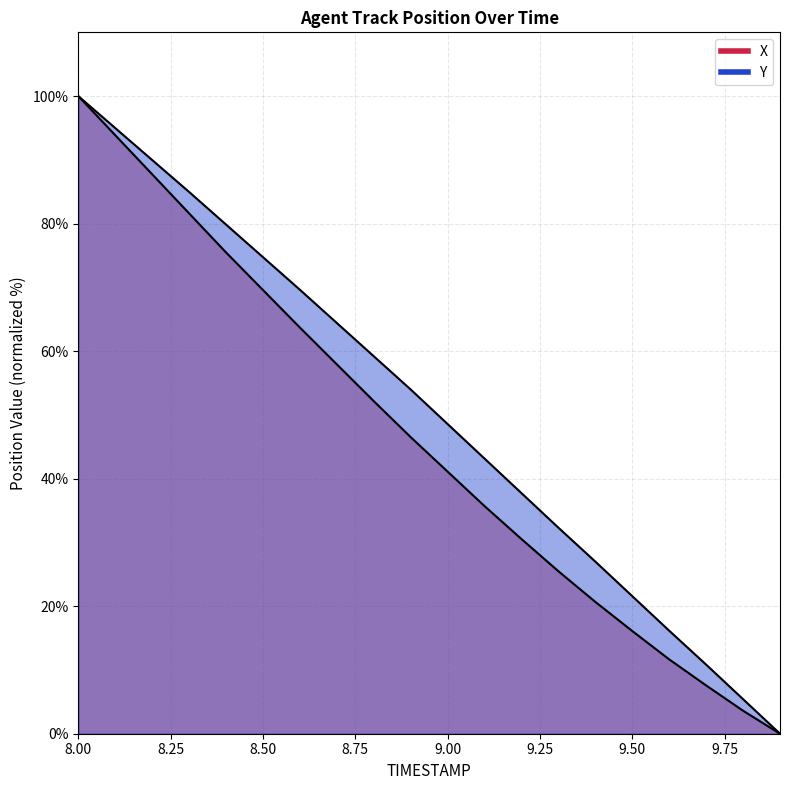

Is the value of X at 8.2 greater than the value of Y at 8.4?

Yes